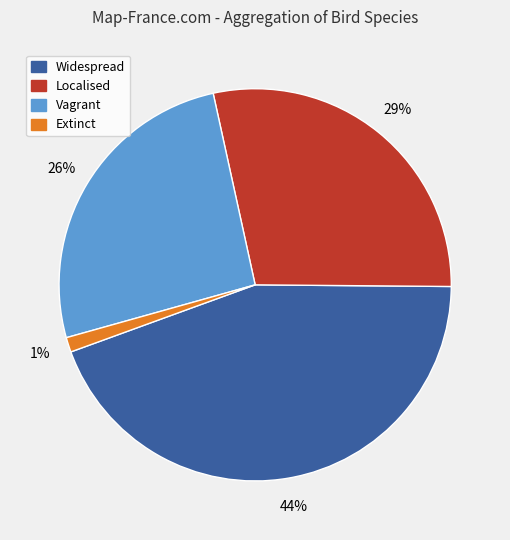

Is the sum of Extinct and Localised greater than half?

No